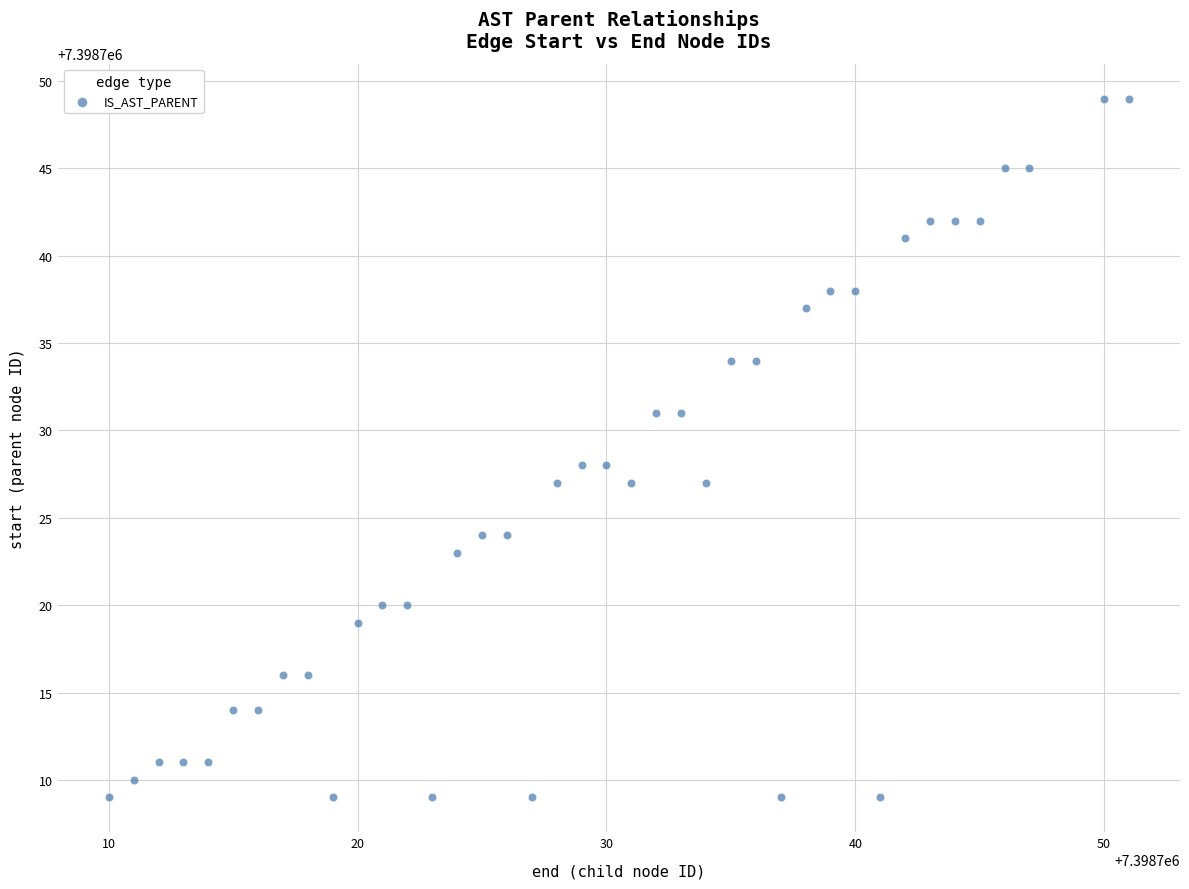

What is the range of Y values (max minus min)?

40